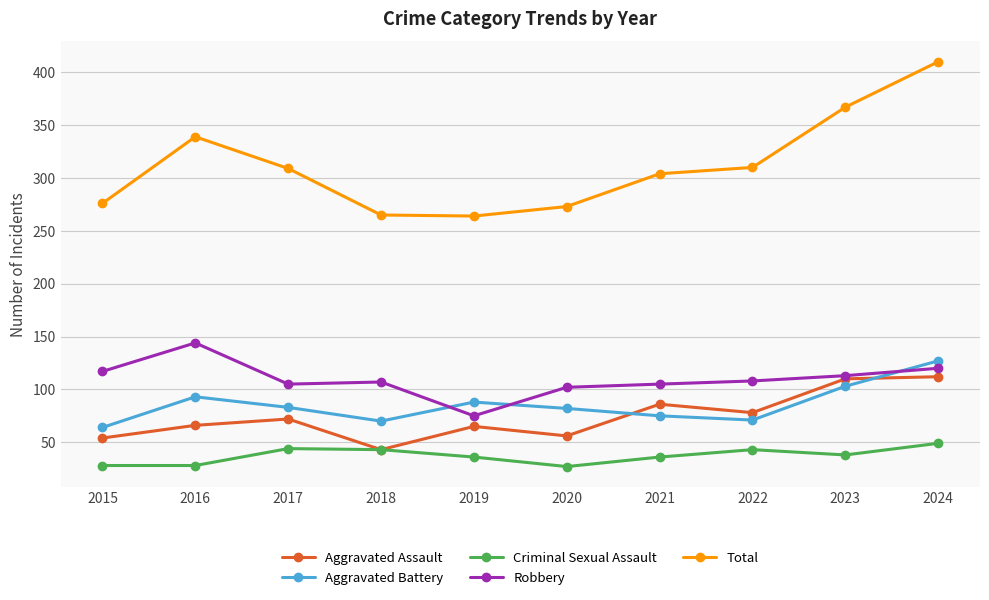

Where is the first local minimum for Aggravated Assault?

2018